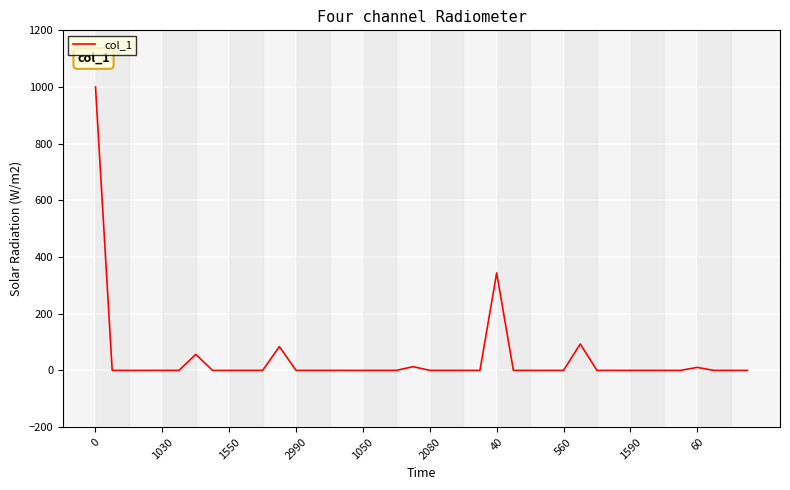

What is the greatest value displayed?

1000.0